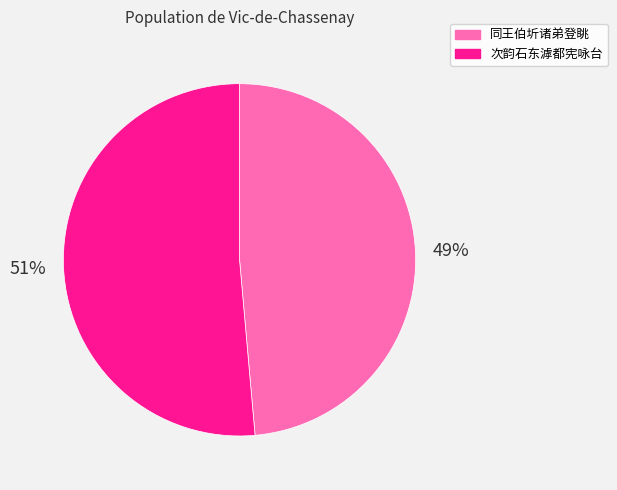

How many slices are in this pie chart?

2